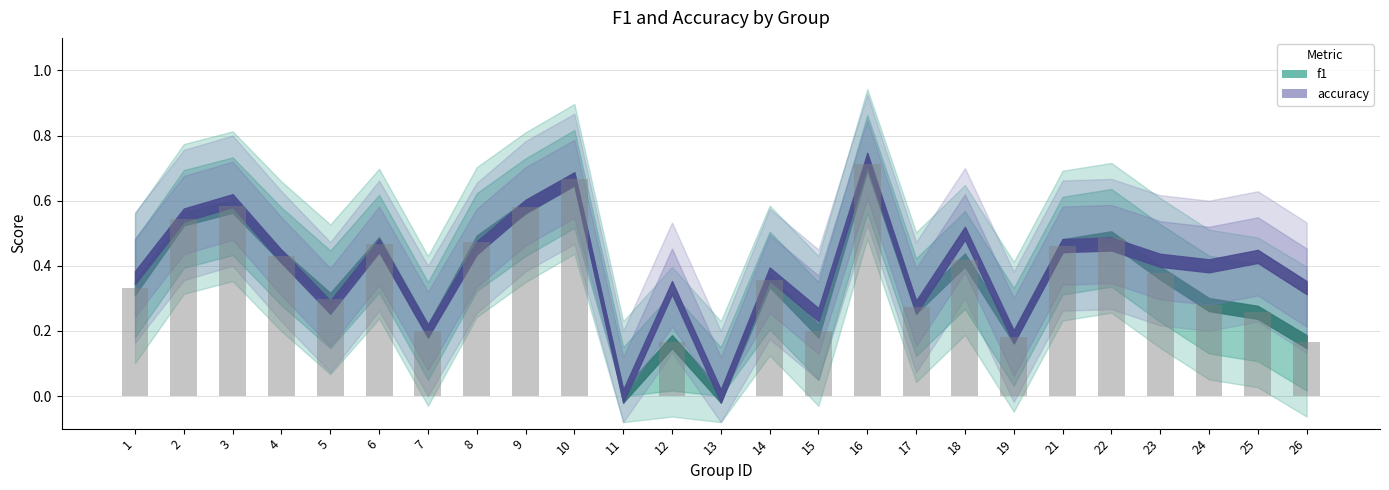

Which label corresponds to the largest value in the chart?

16